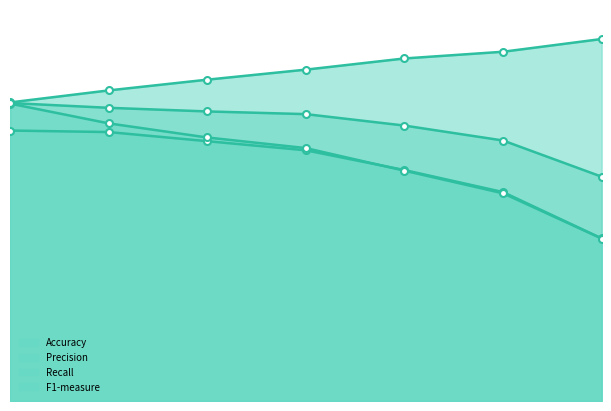

List the series in order of their peak value, lowest first.

Accuracy, Recall, F1-measure, Precision